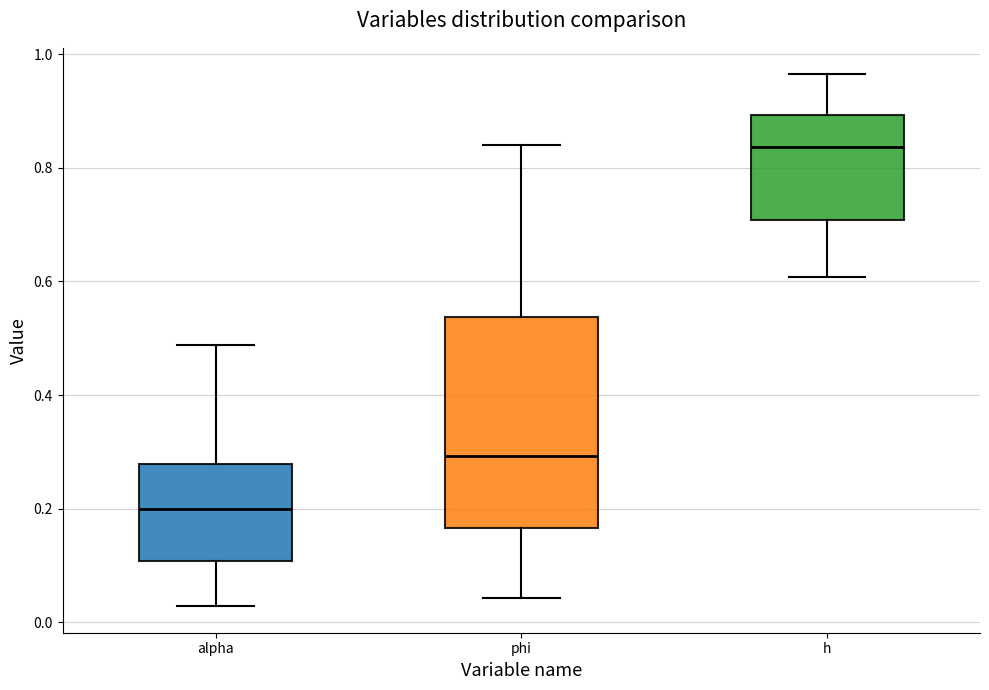

Reading left to right, read every box against the y-axis: the position of its median line, the range the box covers, and the ends of its whiskers. The values are not printed on the chart, so give them approximately, as read against the axis.

alpha: median 0.20, box 0.10 to 0.28, whiskers 0.02 to 0.48
phi: median 0.30, box 0.16 to 0.54, whiskers 0.04 to 0.84
h: median 0.84, box 0.70 to 0.90, whiskers 0.60 to 0.96